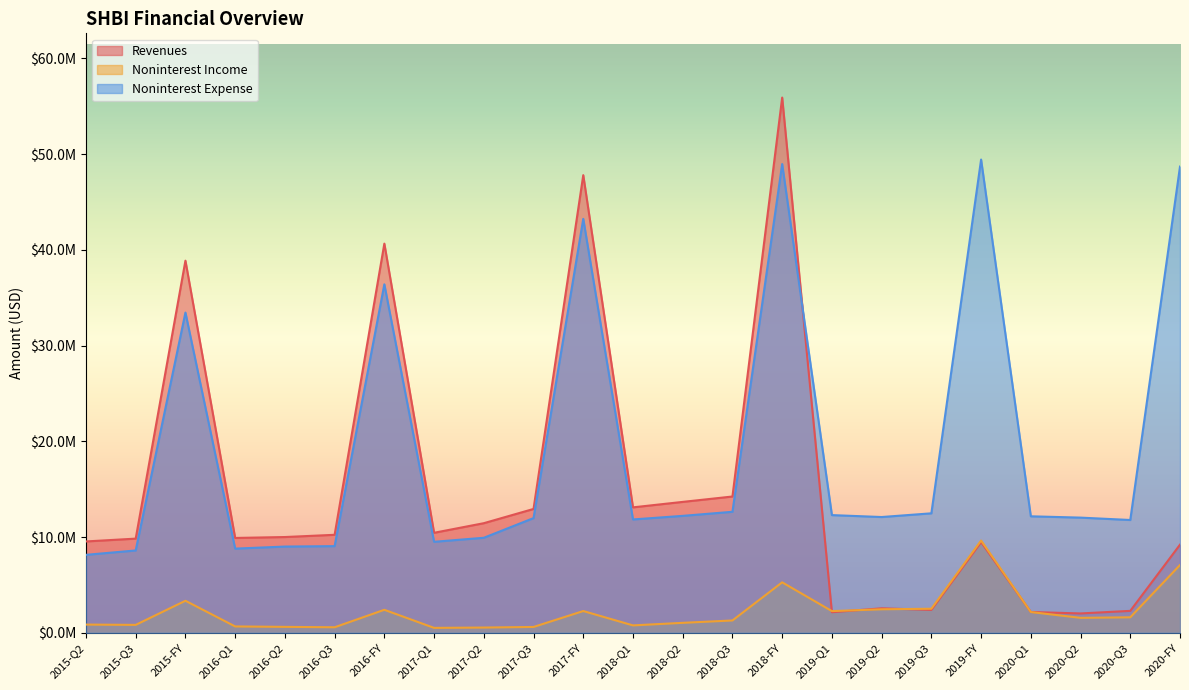

In Noninterest Expense, how many points are higher than both neighbors (excluding endpoints)?

5